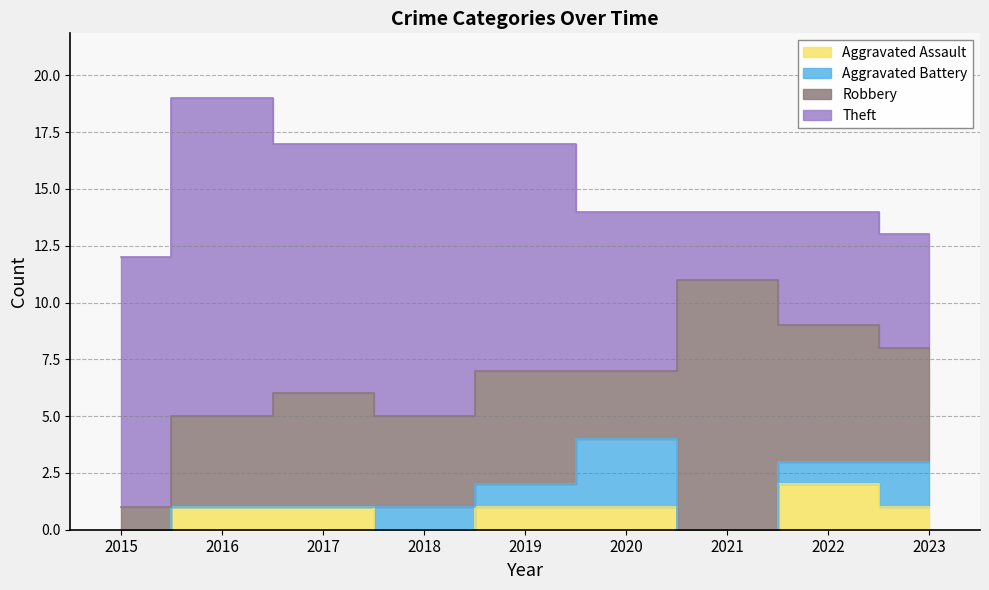

How many values in the Aggravated Assault series exceed 1?

1